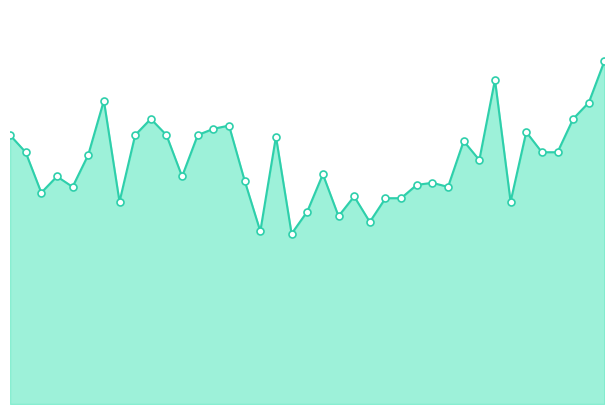

Is this an area chart (filled region under the line)?

Yes